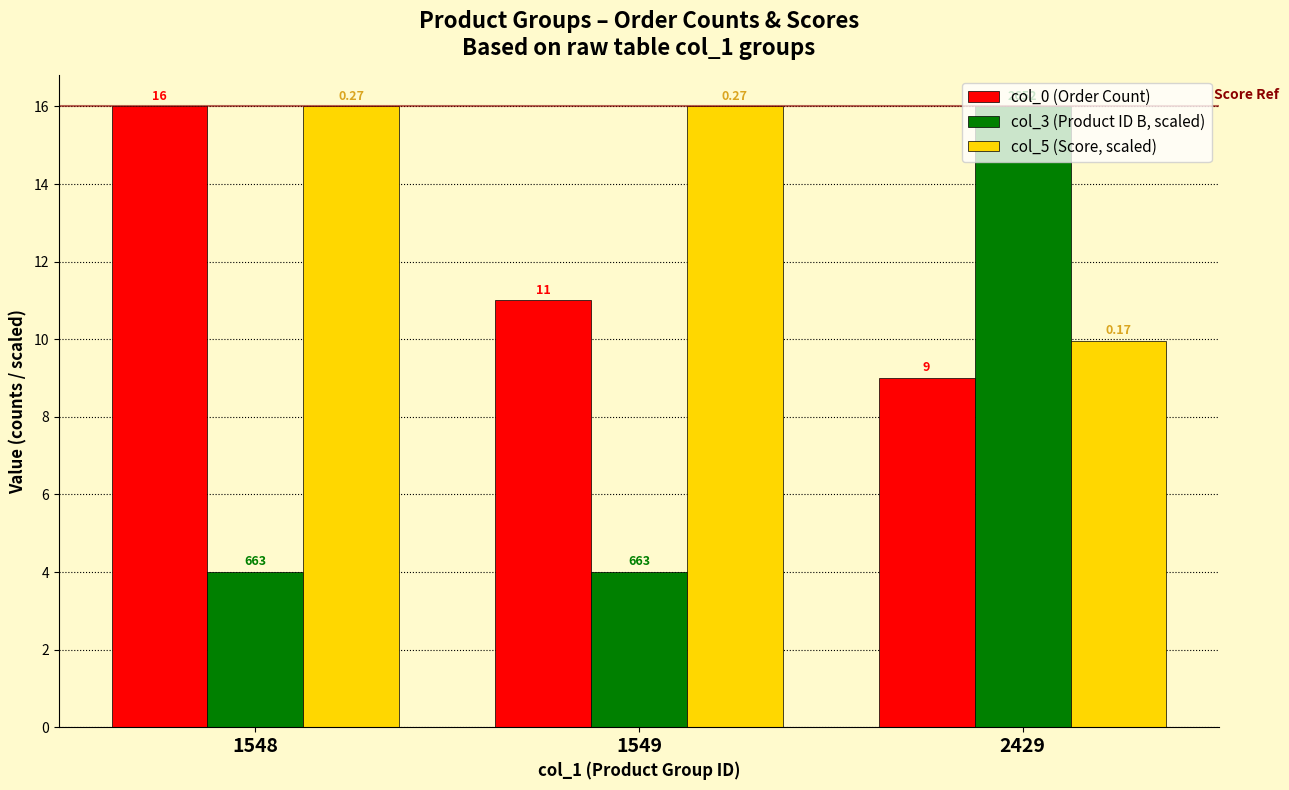

Count the col_5 (Score, scaled) values in the range 9 to 16.

3